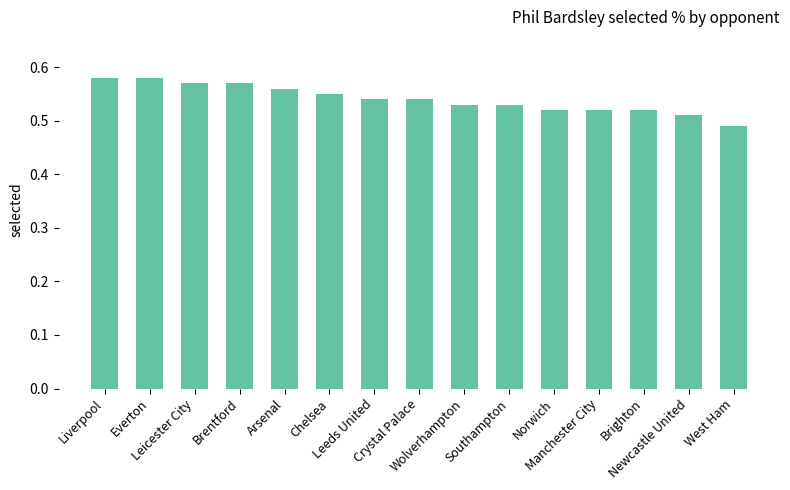

How many values are between 0 and 1?

15